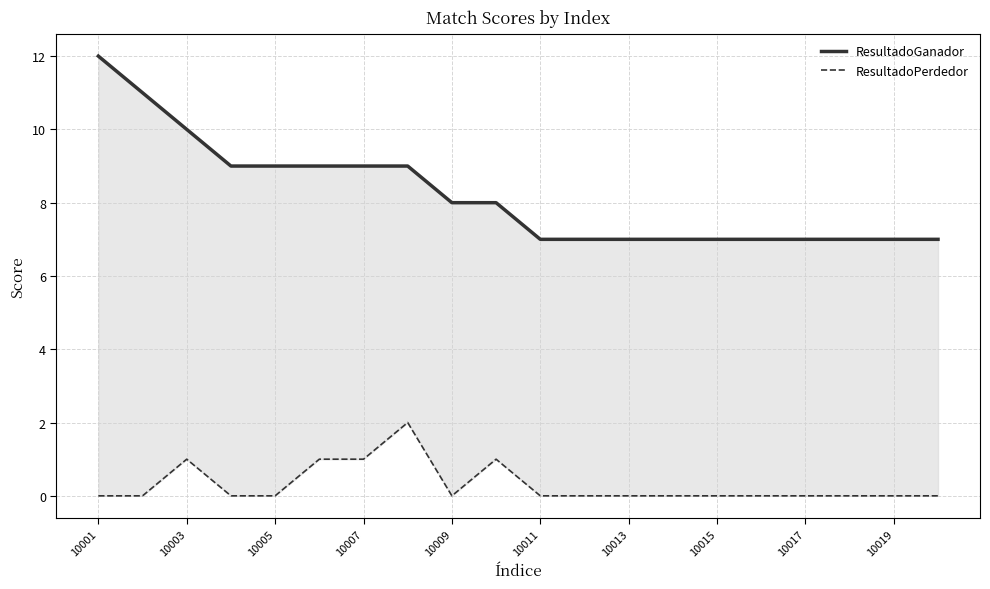

Is it true that ResultadoGanador equals 3 at 19?

False